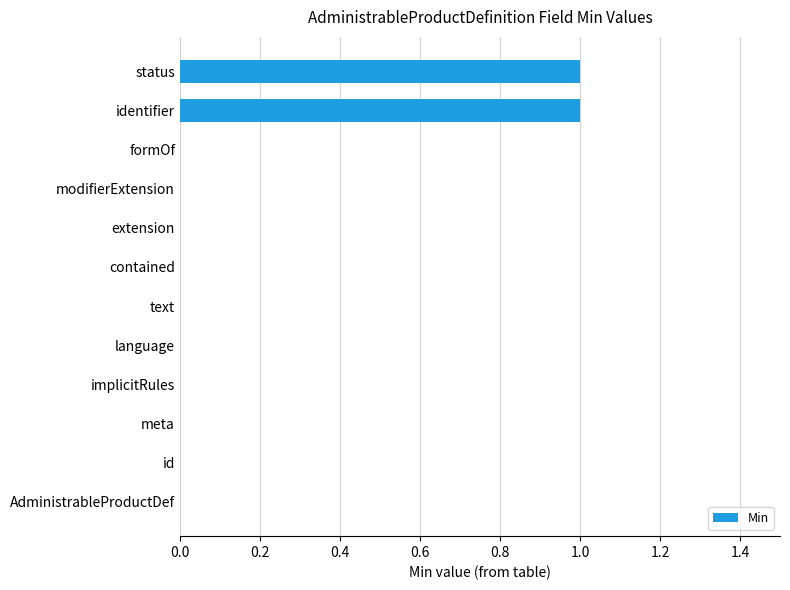

Is it true that the value at modifierExtension is 0?

True